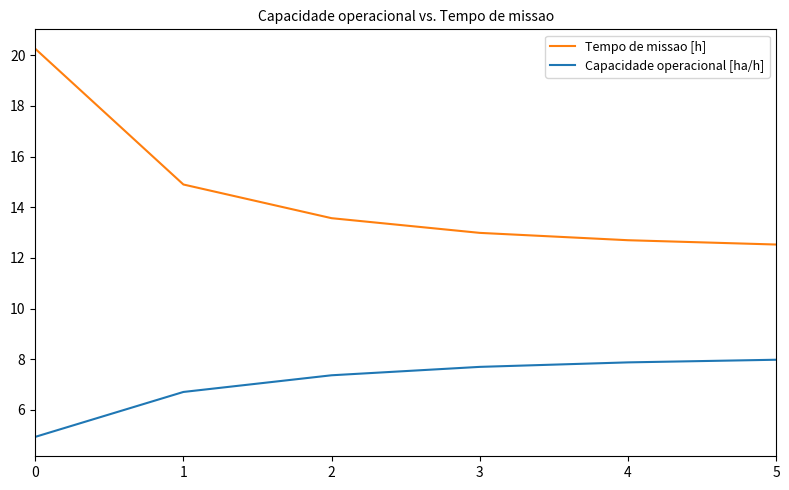

Which series changed the most between 0 and 5?

Tempo de missao [h]